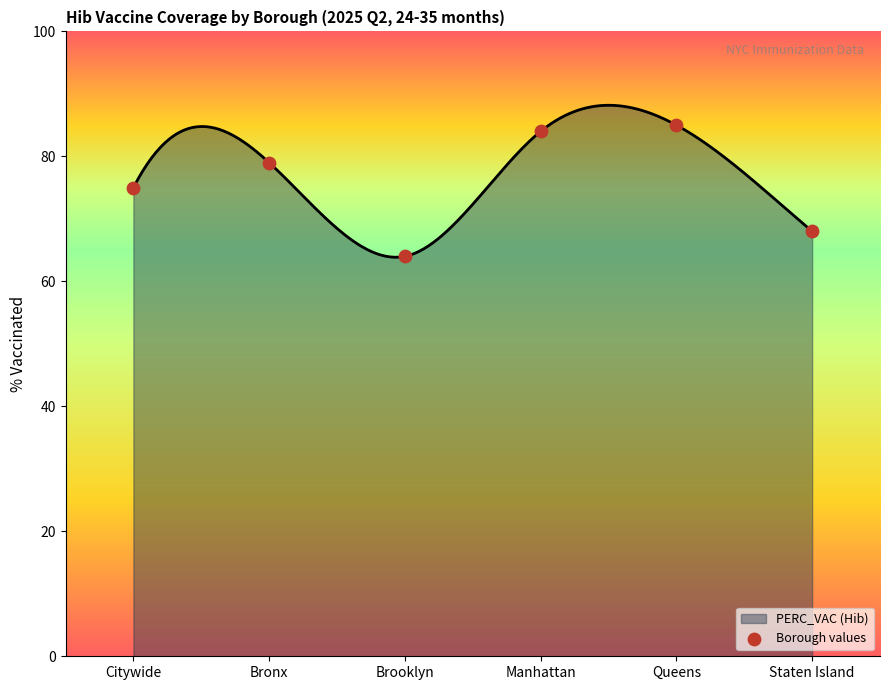

What is the change in value from Bronx to Manhattan?

+5